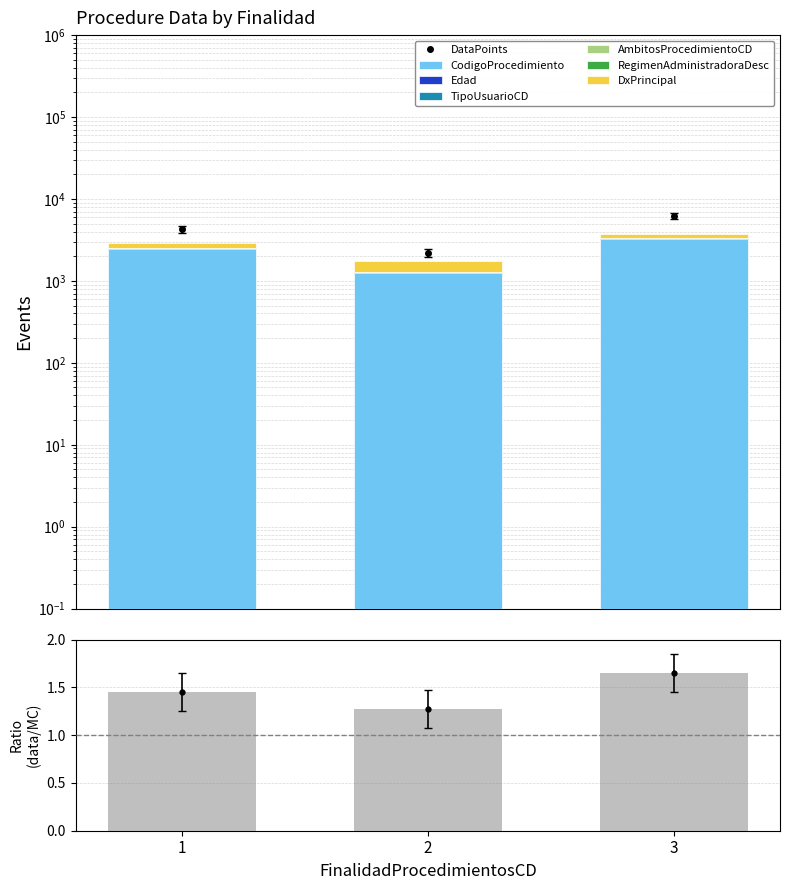

How many Edad values are between 38 and 47?

3